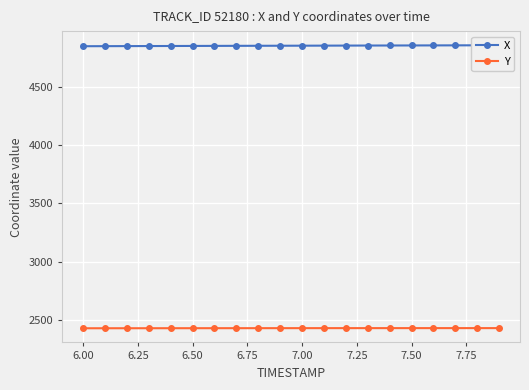

The value of X at 6.50 is 4854.9. True or false?

True